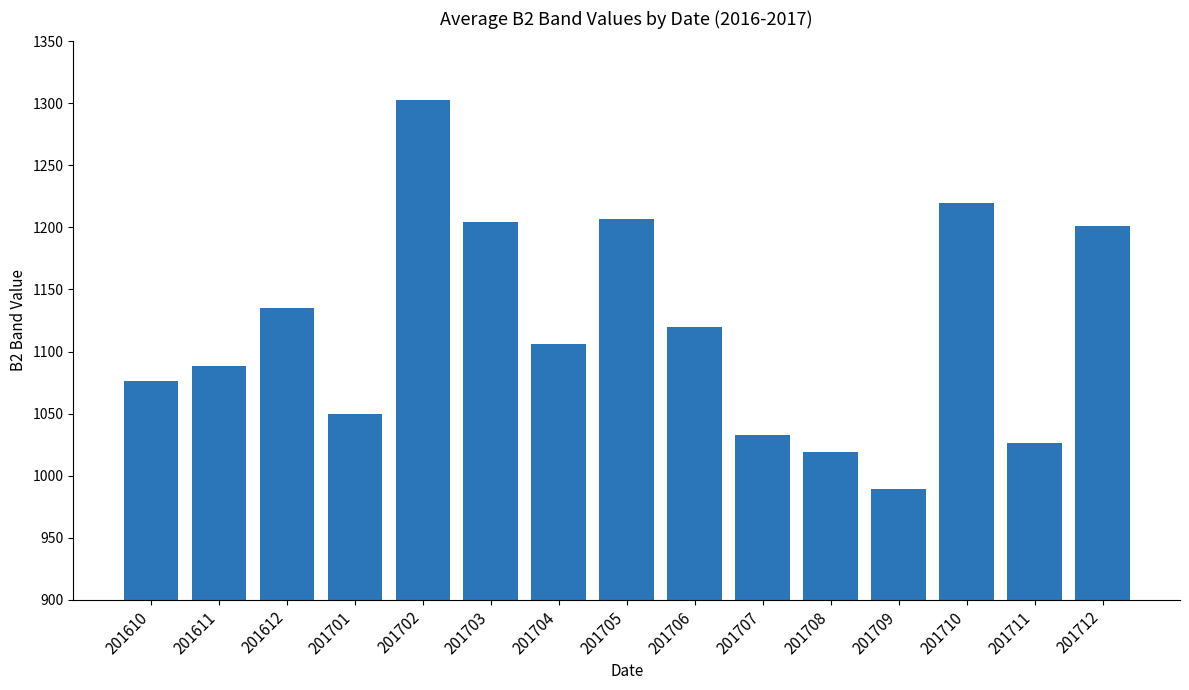

How many values are below 1106?

7